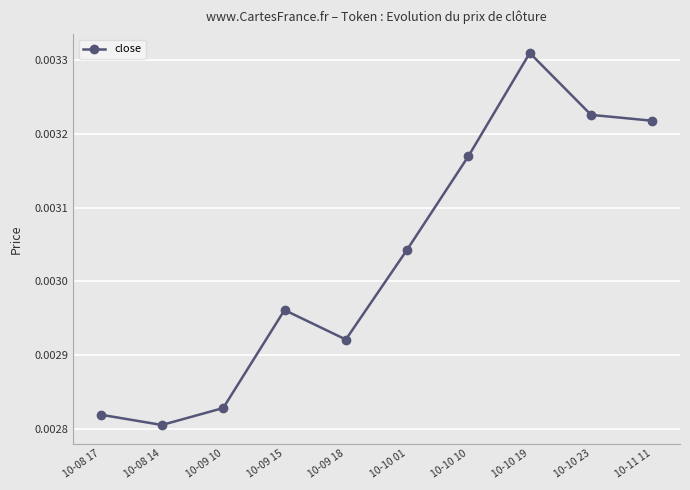

At which label is the value closest to 0?

10-08 14